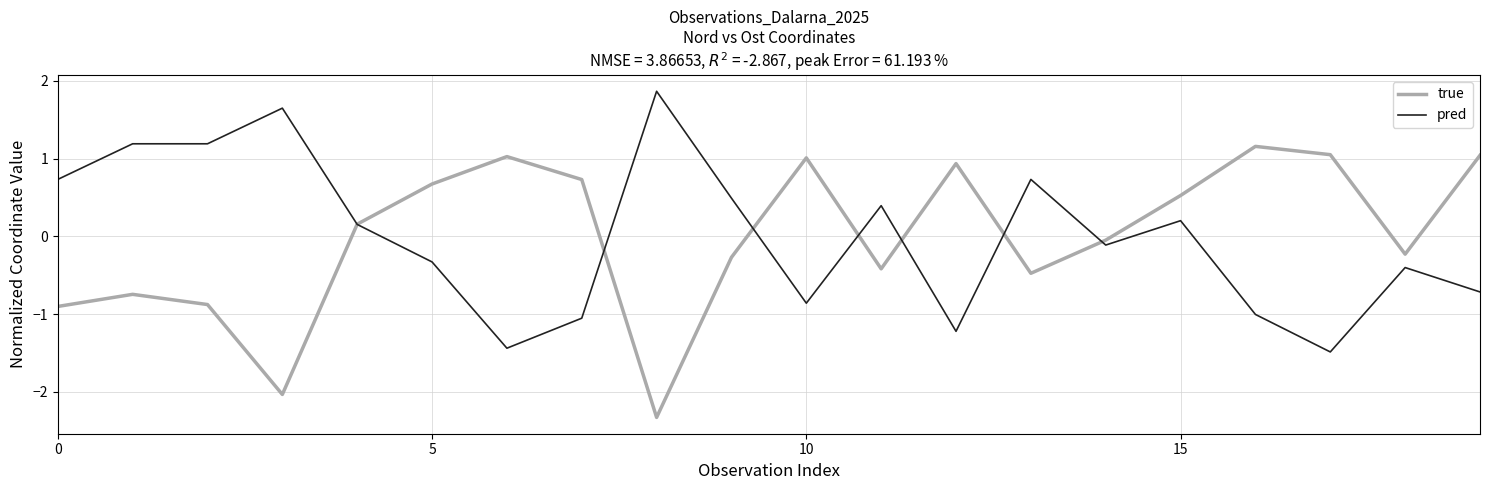

At how many categories does at least one series exceed -1?

20